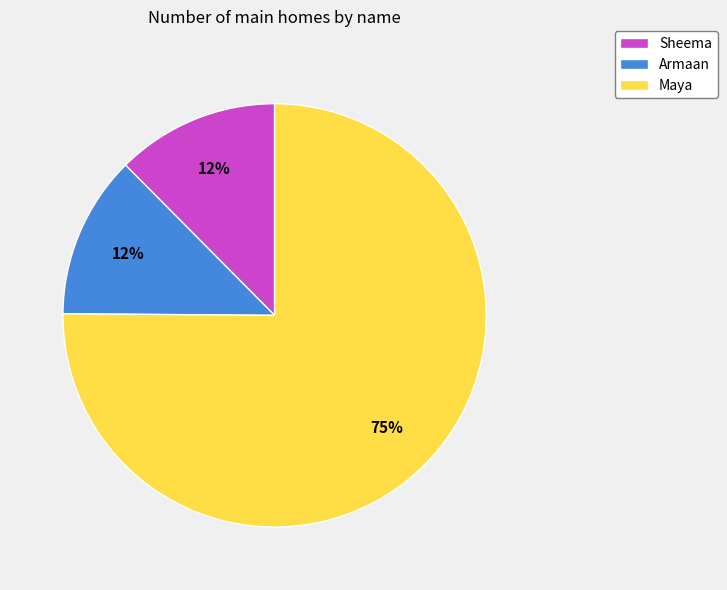

Which slice is the largest?

Maya